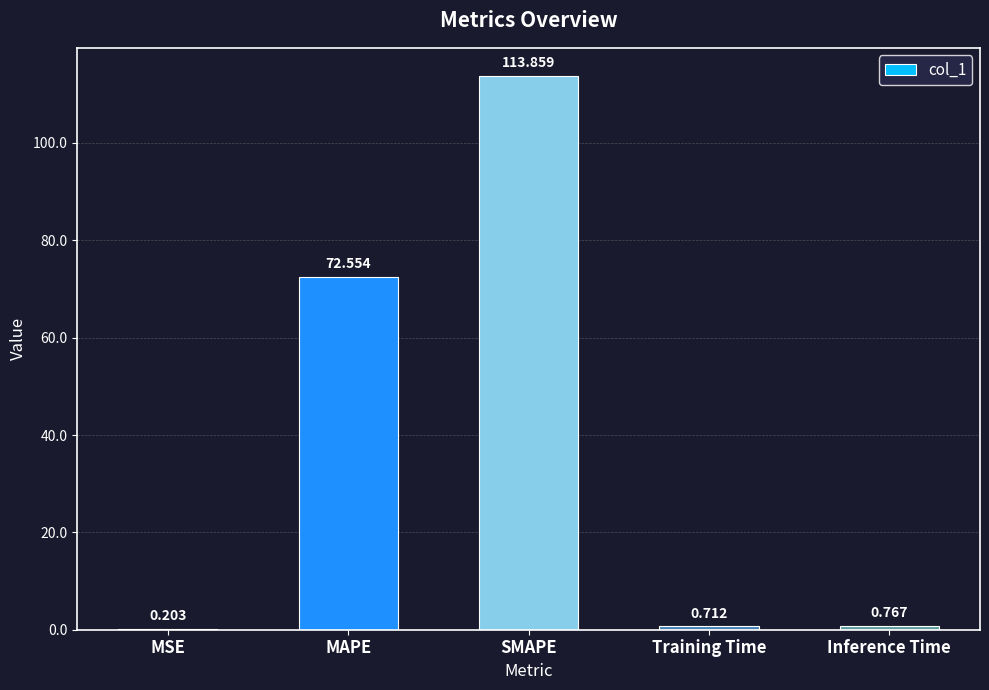

Which has a higher value, Inference Time or Training Time?

Inference Time